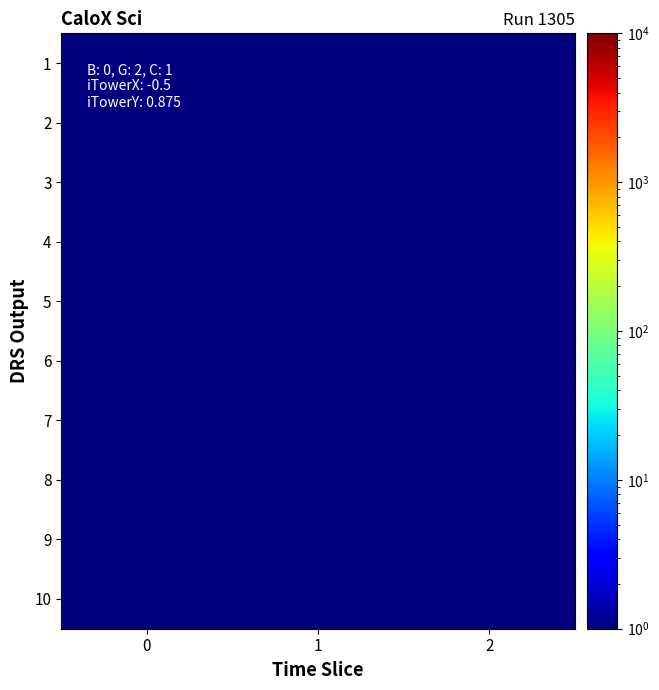

What is the minimum value shown in the chart?

0.5